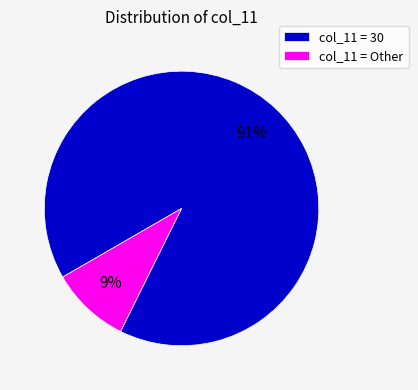

To the nearest percent, what is the combined percentage of col_11 = 30 and col_11 = Other?

100%